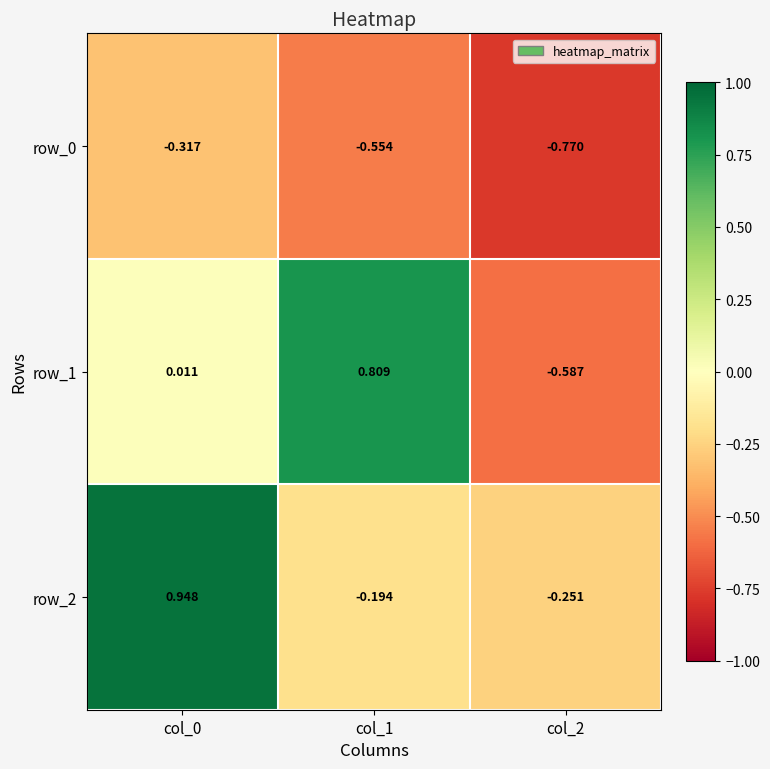

Is the value of row_0 at col_2 greater than the value of row_2 at col_1?

No